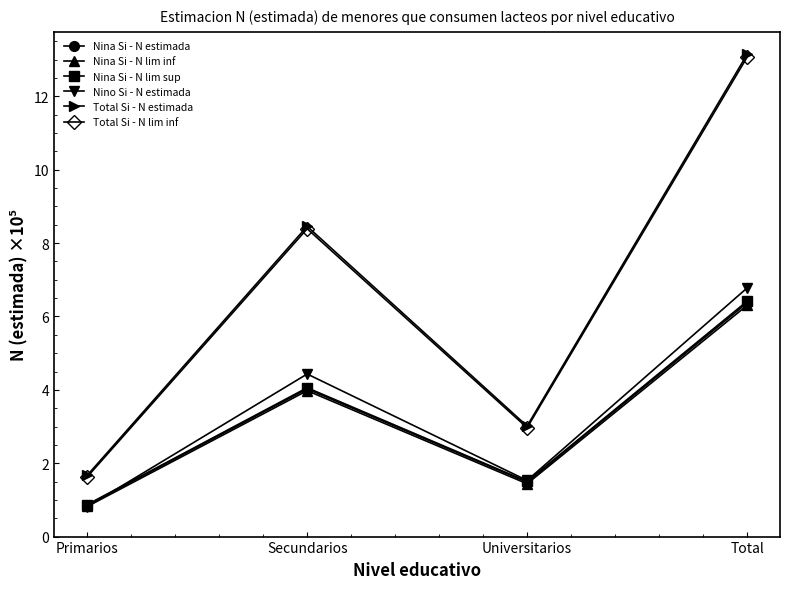

True or false: Total Si - N lim inf and Total Si - N estimada cross at least once.

False